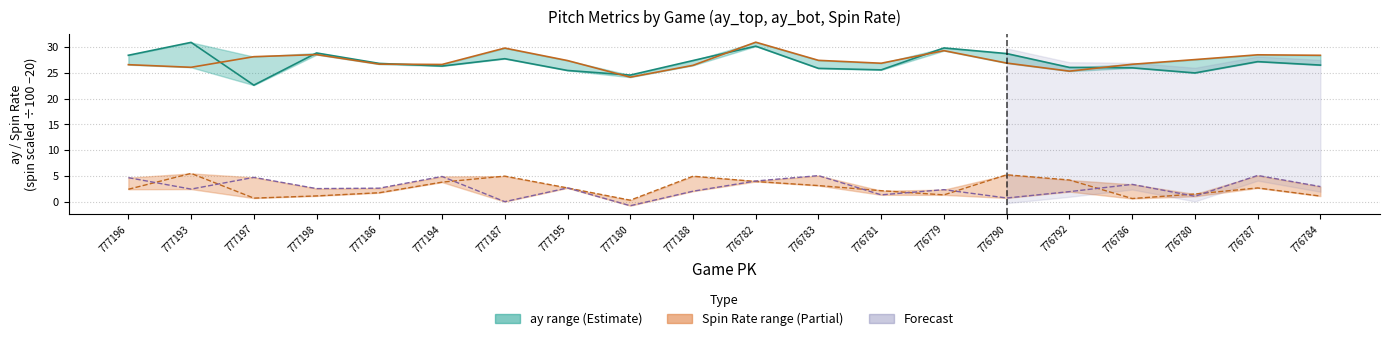

In release_spin_rate_top (scaled), how many points are lower than both neighbors (excluding endpoints)?

4